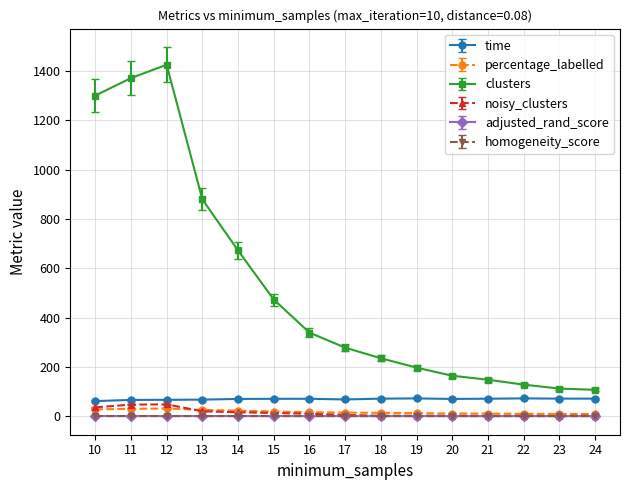

What is the difference between the second highest and minimum values in the homogeneity_score series?

0.2